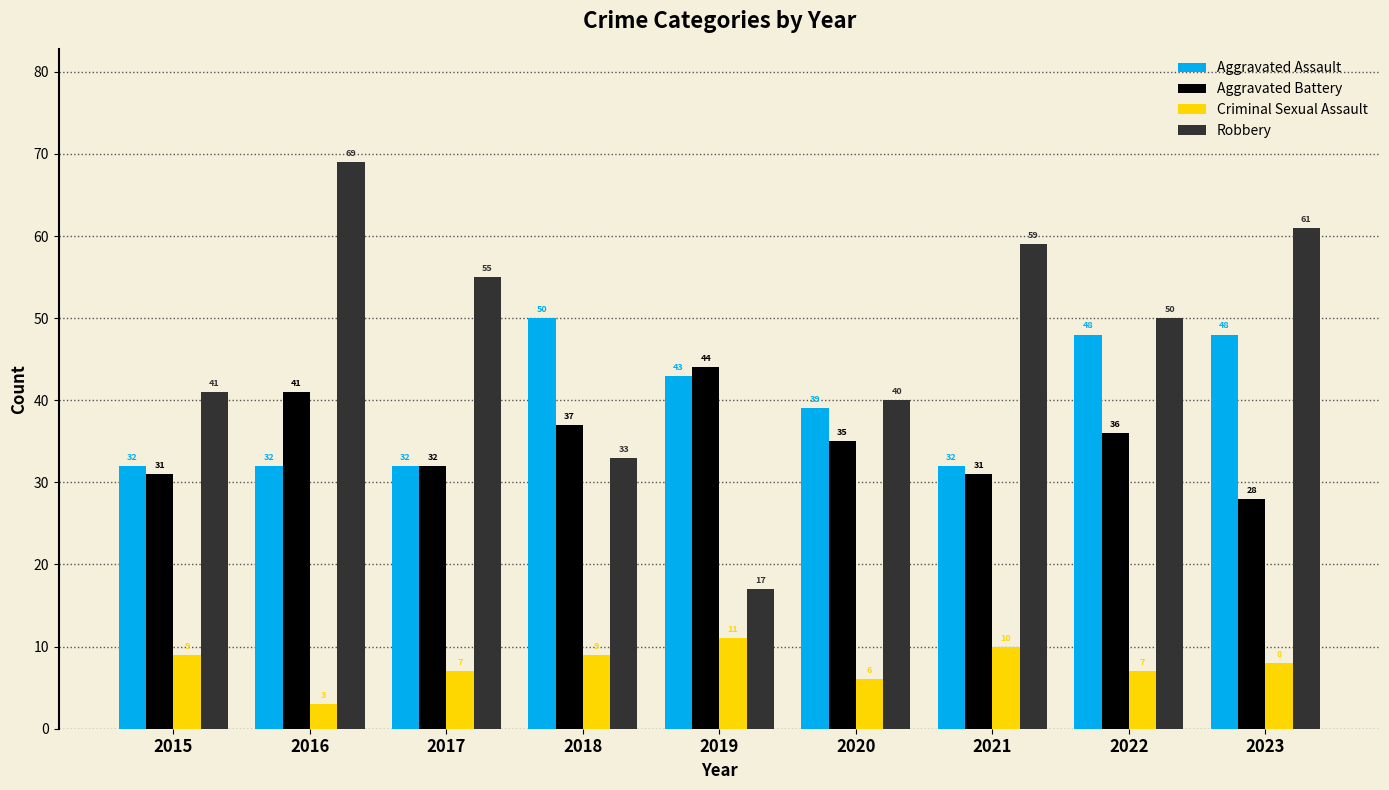

What is the value of the Aggravated Battery bar at the 2nd from the left?

41